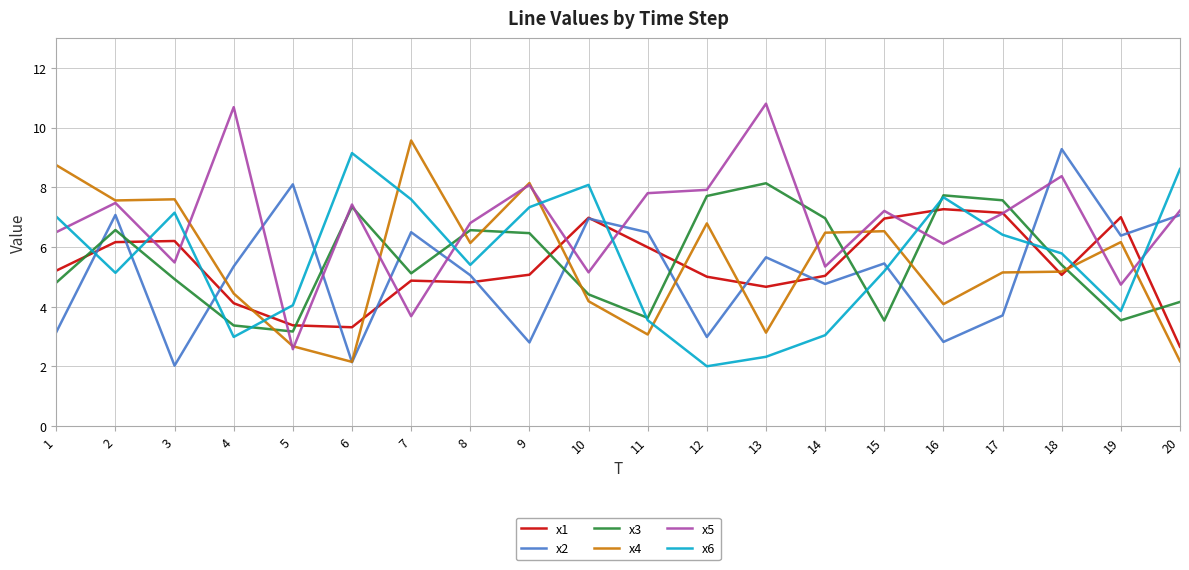

What is the total value across all series at 6?

31.5